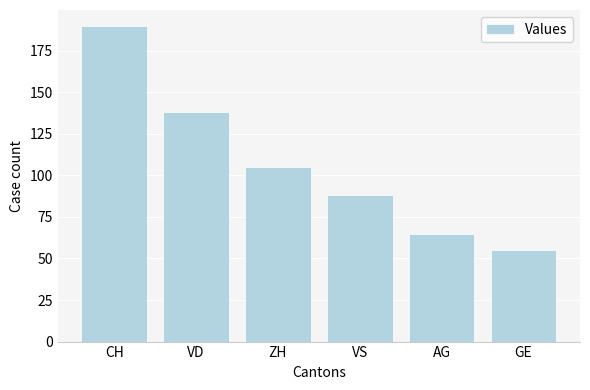

What is the greatest value displayed?

190